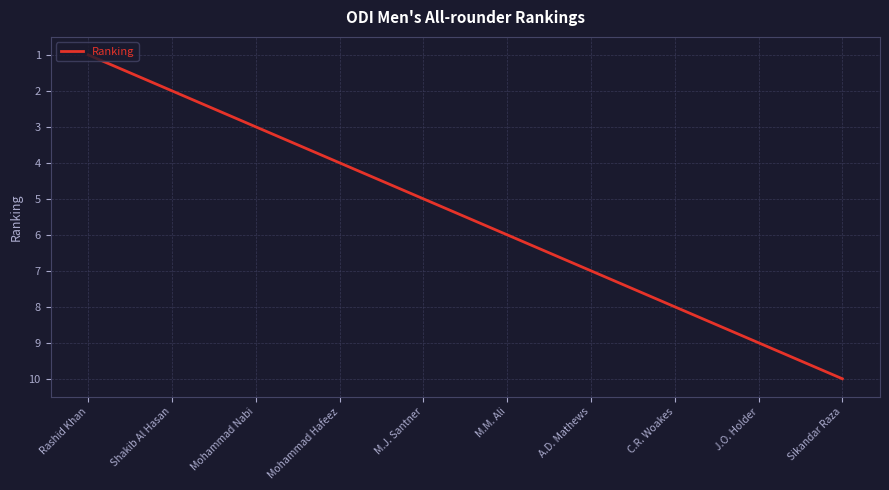

Does the chart have visible grid lines?

Yes